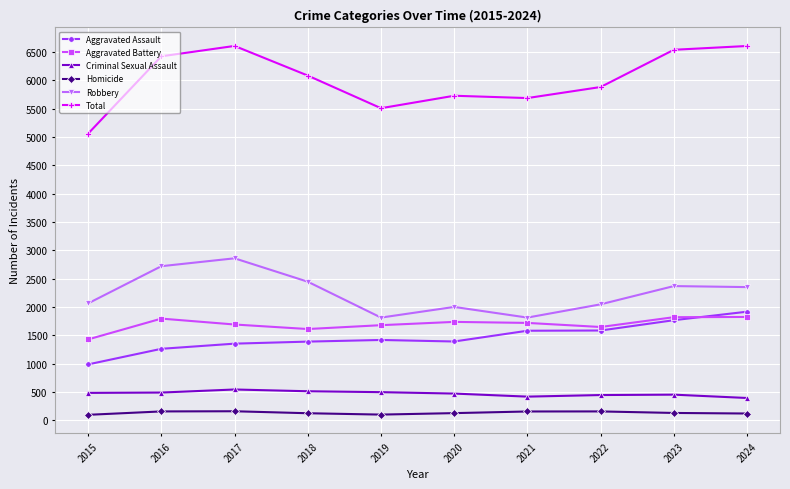

At 2017, list the series in order from largest to smallest.

Total, Robbery, Aggravated Battery, Aggravated Assault, Criminal Sexual Assault, Homicide